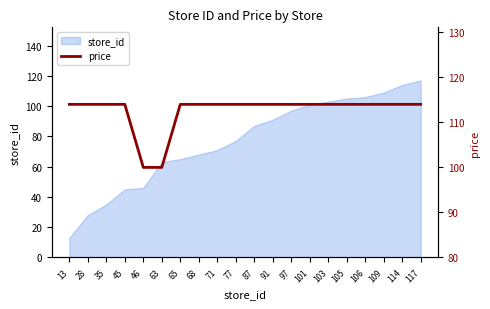

How many lines are shown in the chart?

1